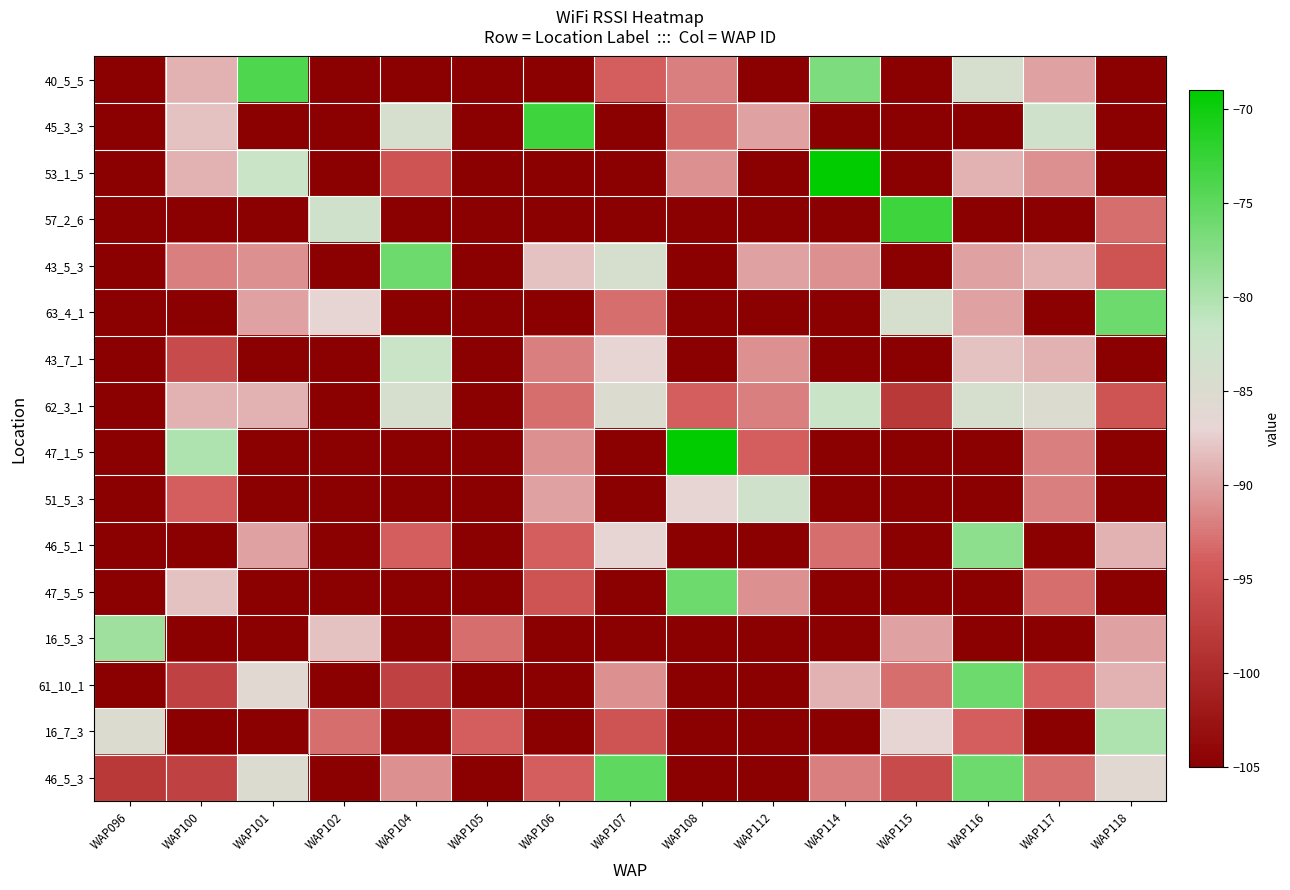

Reading left to right, what are all the values shown in this chart?

40_5_5: WAP096=-105	WAP100=-89	WAP101=-74	WAP102=-105	WAP104=-105	WAP105=-105	WAP106=-105	WAP107=-94	WAP108=-92	WAP112=-105	WAP114=-77	WAP115=-105	WAP116=-84	WAP117=-90	WAP118=-105
45_3_3: WAP096=-105	WAP100=-88	WAP101=-105	WAP102=-105	WAP104=-84	WAP105=-105	WAP106=-73	WAP107=-105	WAP108=-93	WAP112=-90	WAP114=-105	WAP115=-105	WAP116=-105	WAP117=-83	WAP118=-105
53_1_5: WAP096=-105	WAP100=-89	WAP101=-82	WAP102=-105	WAP104=-95	WAP105=-105	WAP106=-105	WAP107=-105	WAP108=-91	WAP112=-105	WAP114=-69	WAP115=-105	WAP116=-89	WAP117=-91	WAP118=-105
57_2_6: WAP096=-105	WAP100=-105	WAP101=-105	WAP102=-83	WAP104=-105	WAP105=-105	WAP106=-105	WAP107=-105	WAP108=-105	WAP112=-105	WAP114=-105	WAP115=-73	WAP116=-105	WAP117=-105	WAP118=-93
43_5_3: WAP096=-105	WAP100=-92	WAP101=-91	WAP102=-105	WAP104=-76	WAP105=-105	WAP106=-88	WAP107=-84	WAP108=-105	WAP112=-90	WAP114=-91	WAP115=-105	WAP116=-90	WAP117=-89	WAP118=-95
63_4_1: WAP096=-105	WAP100=-105	WAP101=-90	WAP102=-87	WAP104=-105	WAP105=-105	WAP106=-105	WAP107=-93	WAP108=-105	WAP112=-105	WAP114=-105	WAP115=-84	WAP116=-90	WAP117=-105	WAP118=-76
43_7_1: WAP096=-105	WAP100=-96	WAP101=-105	WAP102=-105	WAP104=-82	WAP105=-105	WAP106=-92	WAP107=-87	WAP108=-105	WAP112=-91	WAP114=-105	WAP115=-105	WAP116=-88	WAP117=-89	WAP118=-105
62_3_1: WAP096=-105	WAP100=-89	WAP101=-89	WAP102=-105	WAP104=-84	WAP105=-105	WAP106=-93	WAP107=-85	WAP108=-94	WAP112=-92	WAP114=-82	WAP115=-98	WAP116=-84	WAP117=-85	WAP118=-95
47_1_5: WAP096=-105	WAP100=-80	WAP101=-105	WAP102=-105	WAP104=-105	WAP105=-105	WAP106=-91	WAP107=-105	WAP108=-69	WAP112=-94	WAP114=-105	WAP115=-105	WAP116=-105	WAP117=-92	WAP118=-105
51_5_3: WAP096=-105	WAP100=-94	WAP101=-105	WAP102=-105	WAP104=-105	WAP105=-105	WAP106=-90	WAP107=-105	WAP108=-87	WAP112=-83	WAP114=-105	WAP115=-105	WAP116=-105	WAP117=-92	WAP118=-105
46_5_1: WAP096=-105	WAP100=-105	WAP101=-90	WAP102=-105	WAP104=-94	WAP105=-105	WAP106=-94	WAP107=-87	WAP108=-105	WAP112=-105	WAP114=-93	WAP115=-105	WAP116=-78	WAP117=-105	WAP118=-89
47_5_5: WAP096=-105	WAP100=-88	WAP101=-105	WAP102=-105	WAP104=-105	WAP105=-105	WAP106=-95	WAP107=-105	WAP108=-76	WAP112=-91	WAP114=-105	WAP115=-105	WAP116=-105	WAP117=-93	WAP118=-105
16_5_3: WAP096=-79	WAP100=-105	WAP101=-105	WAP102=-88	WAP104=-105	WAP105=-93	WAP106=-105	WAP107=-105	WAP108=-105	WAP112=-105	WAP114=-105	WAP115=-90	WAP116=-105	WAP117=-105	WAP118=-90
61_10_1: WAP096=-105	WAP100=-97	WAP101=-86	WAP102=-105	WAP104=-97	WAP105=-105	WAP106=-105	WAP107=-91	WAP108=-105	WAP112=-105	WAP114=-89	WAP115=-93	WAP116=-76	WAP117=-94	WAP118=-89
16_7_3: WAP096=-85	WAP100=-105	WAP101=-105	WAP102=-93	WAP104=-105	WAP105=-94	WAP106=-105	WAP107=-95	WAP108=-105	WAP112=-105	WAP114=-105	WAP115=-87	WAP116=-94	WAP117=-105	WAP118=-80
46_5_3: WAP096=-98	WAP100=-97	WAP101=-85	WAP102=-105	WAP104=-91	WAP105=-105	WAP106=-94	WAP107=-75	WAP108=-105	WAP112=-105	WAP114=-92	WAP115=-96	WAP116=-76	WAP117=-93	WAP118=-86